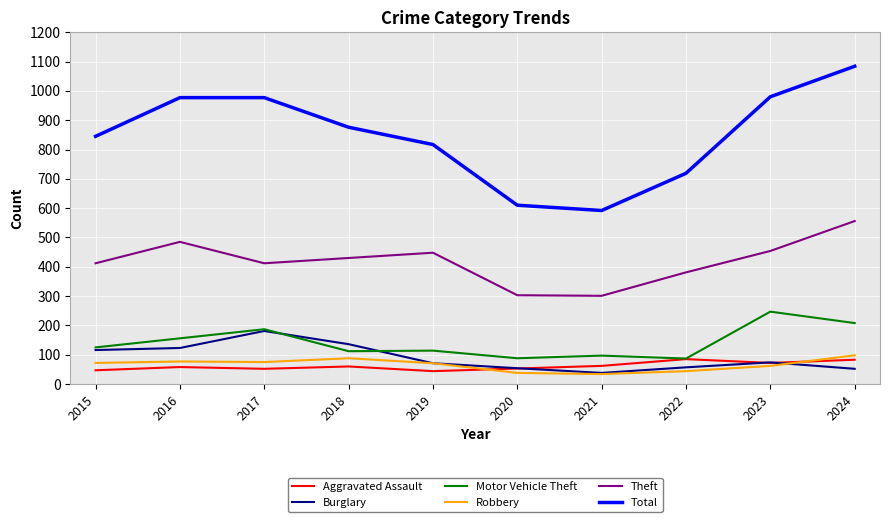

Does the chart have visible grid lines?

Yes